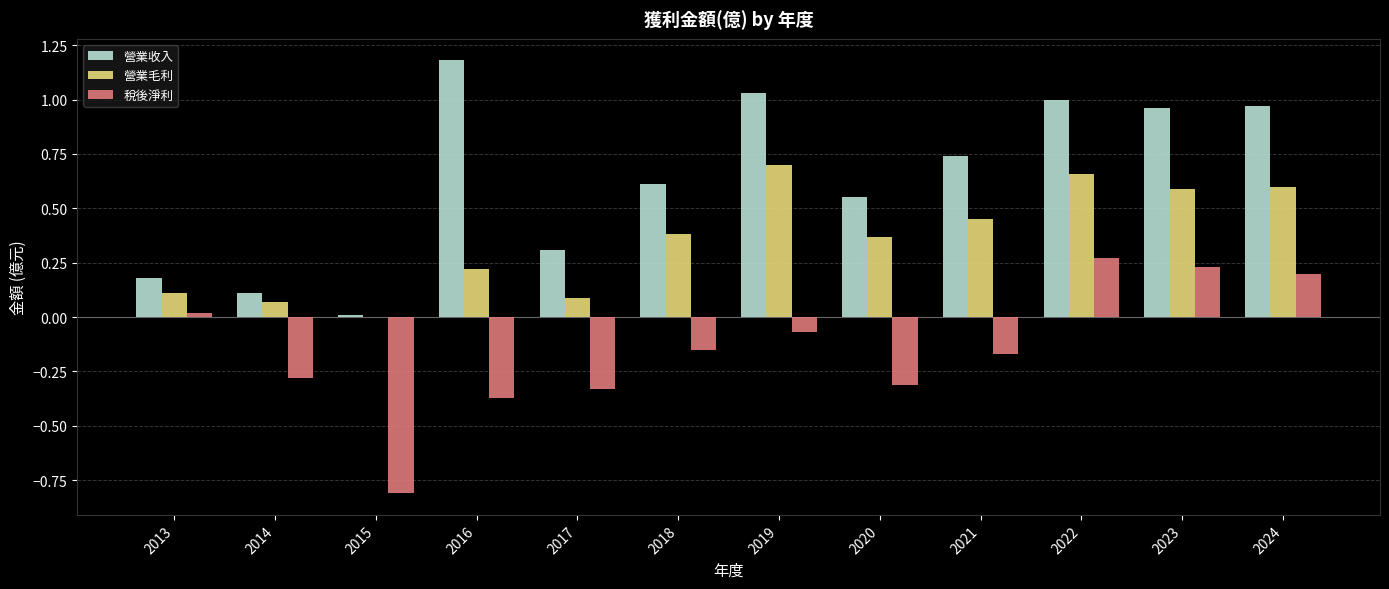

Between 2014 and 2016, which series saw the biggest shift?

營業收入